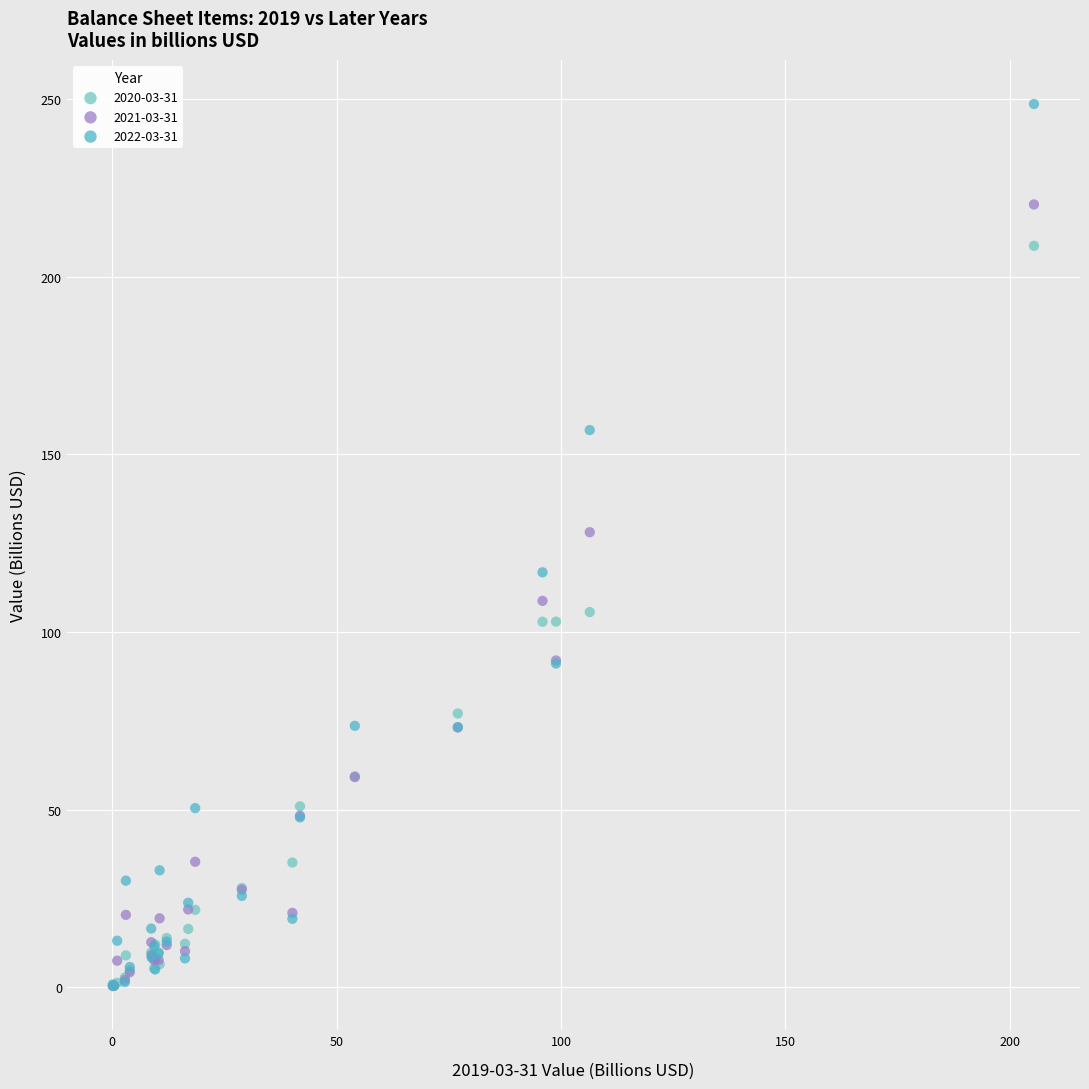

Across all series, what Y value is closest to 124?

128.1